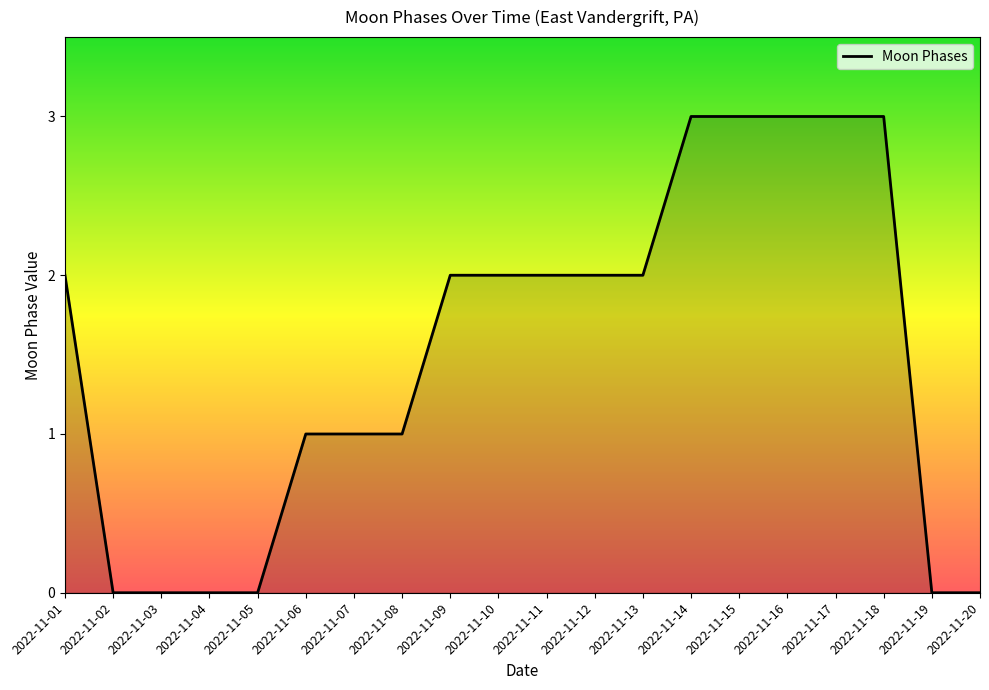

How many lines are shown in the chart?

1